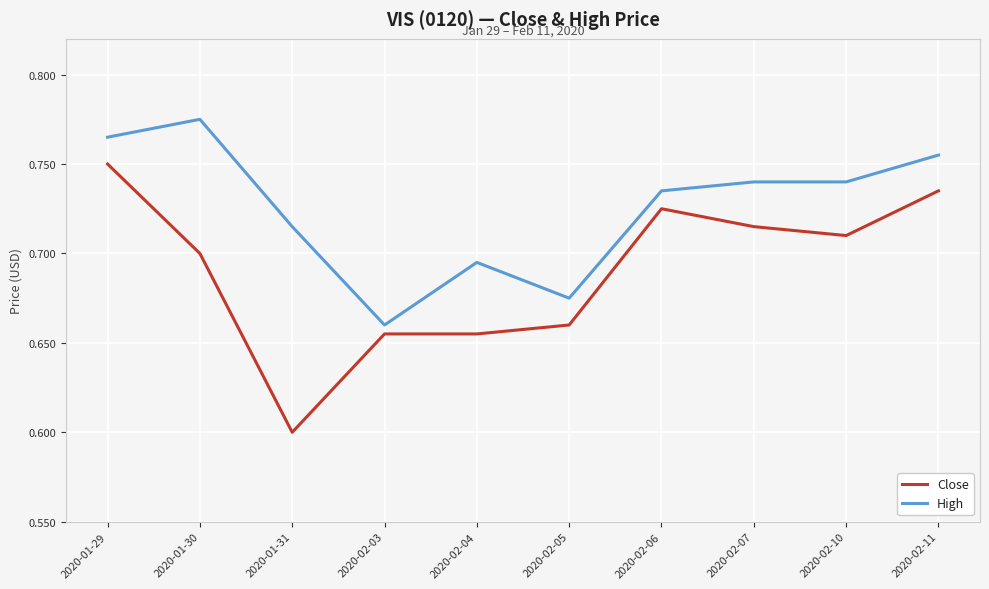

Does the chart have visible grid lines?

Yes